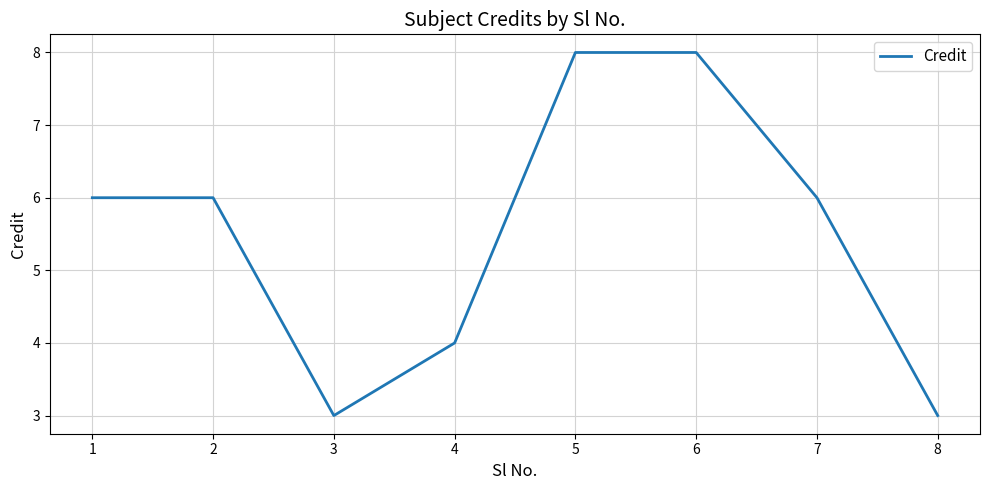

Approximately how many times larger is the value at 6 compared to 4?

2.0